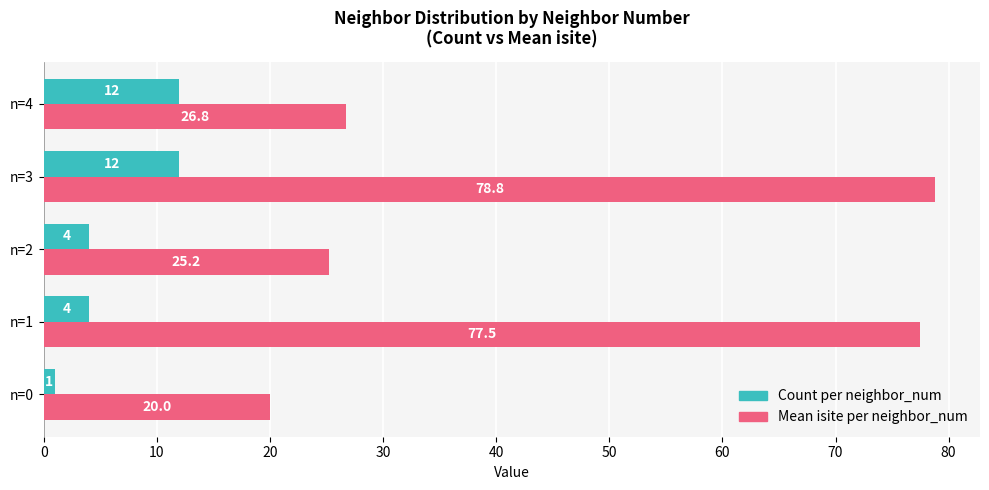

At which category does the chart reach its minimum across all series?

n=0